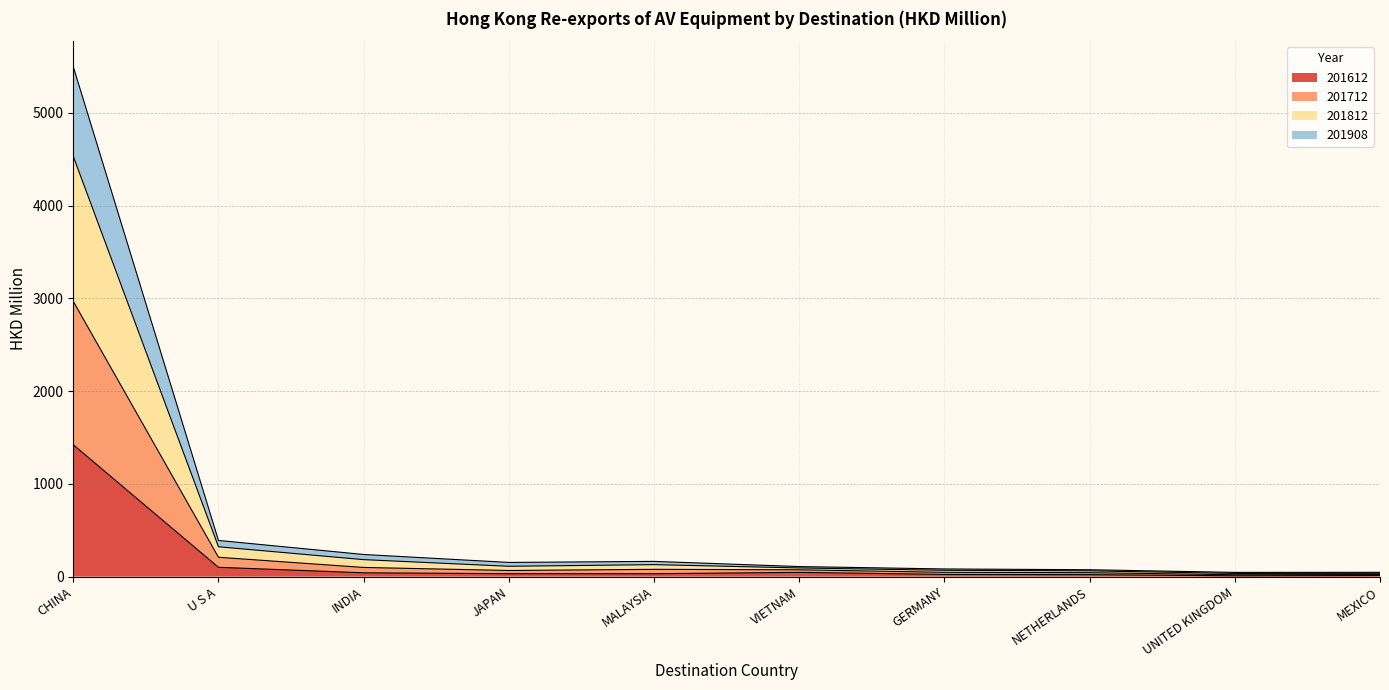

What is the total value across all series at CHINA?

5496.5